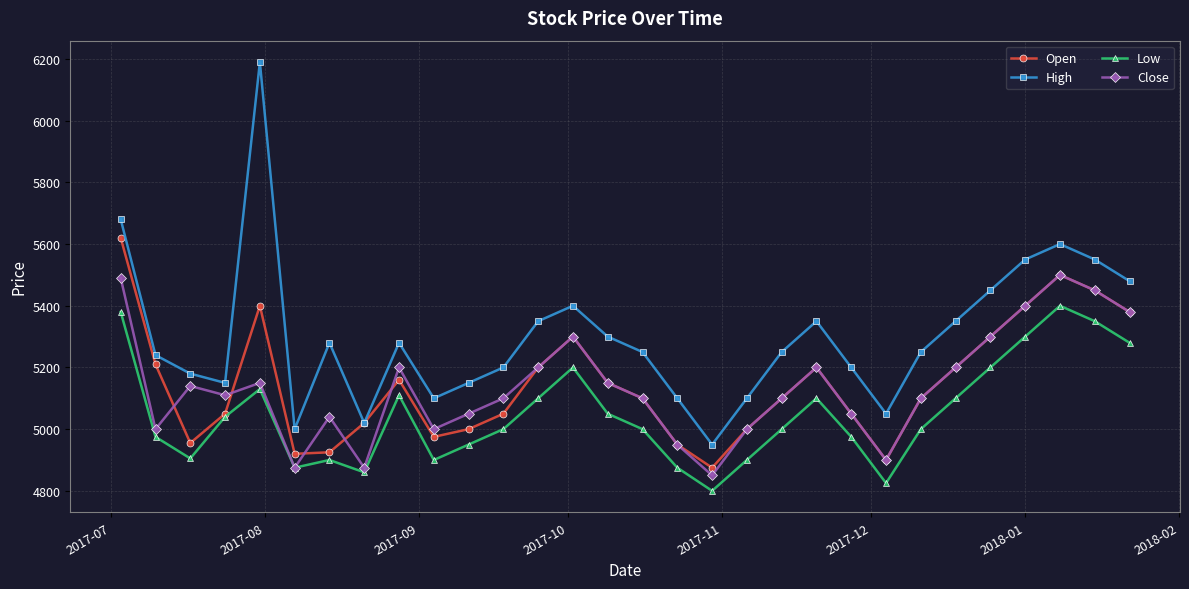

What is the greatest value displayed?

6190